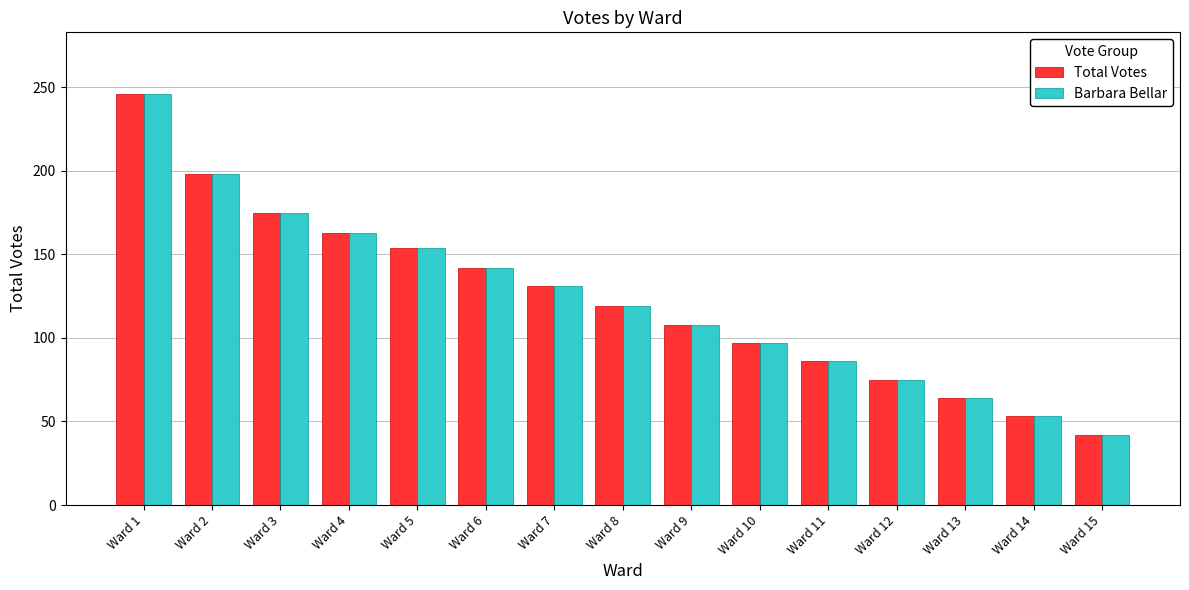

What is the difference between the maximum and minimum values in the Barbara Bellar series?

204